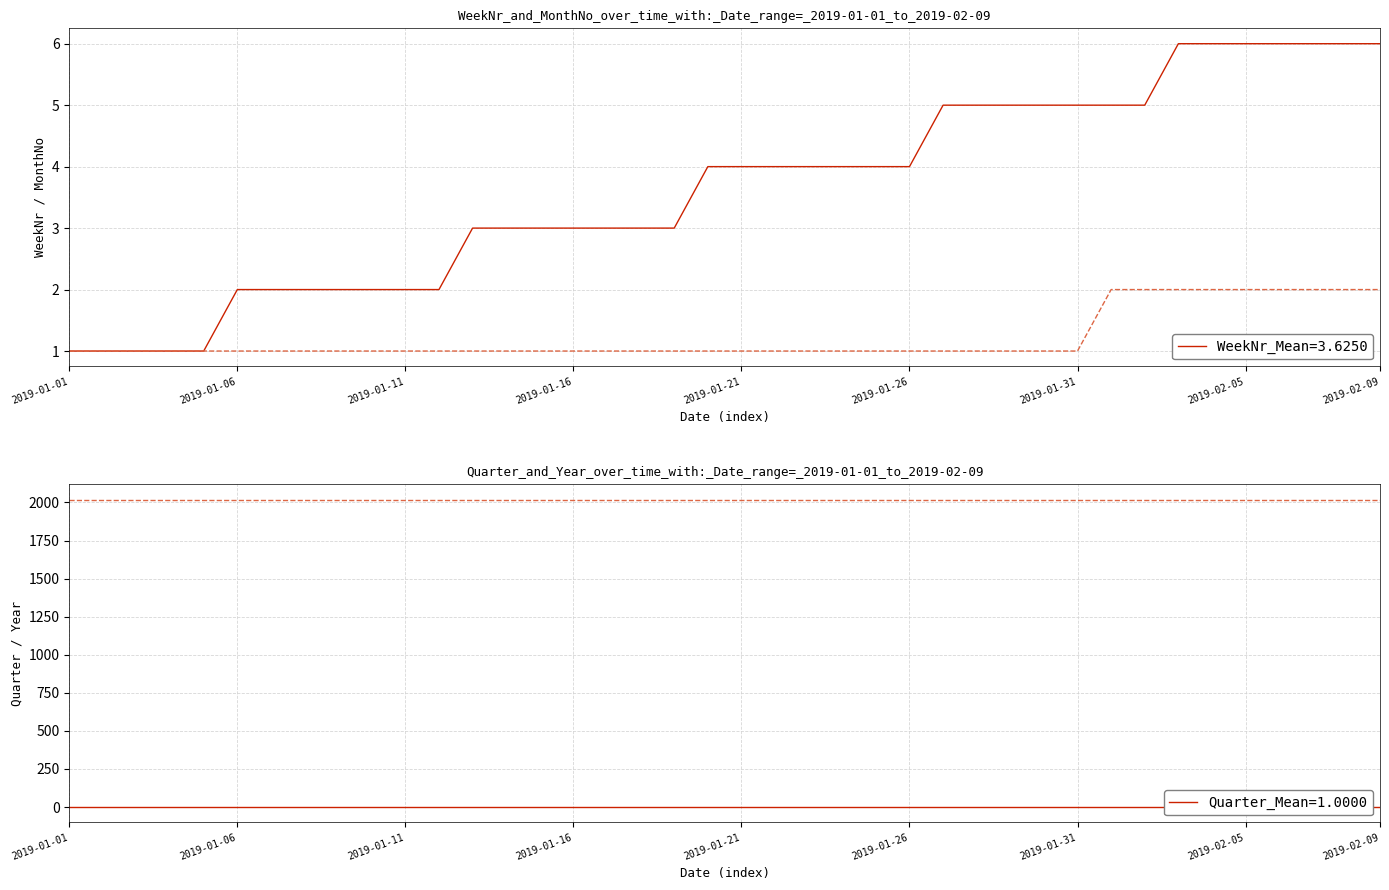

What is the value of the Year point at the 22nd from the left?

2019